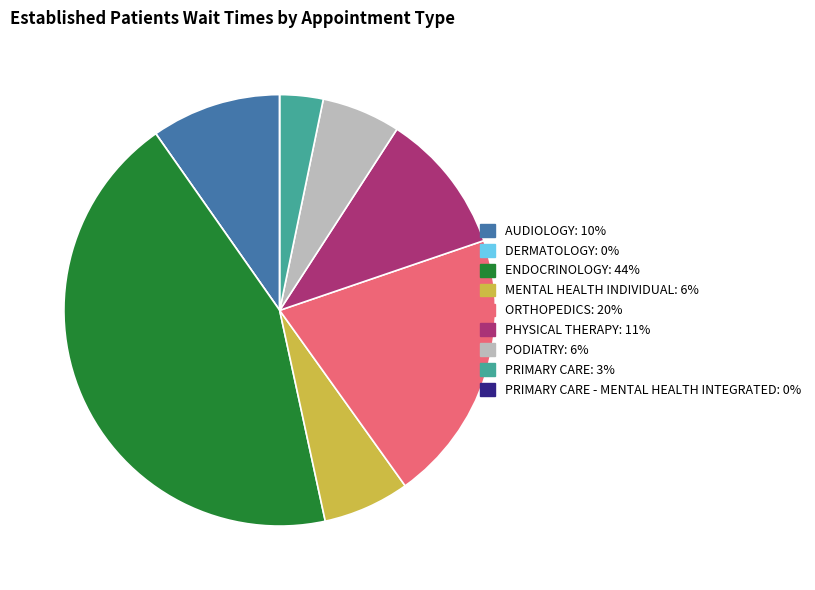

Does any single category account for the majority?

No